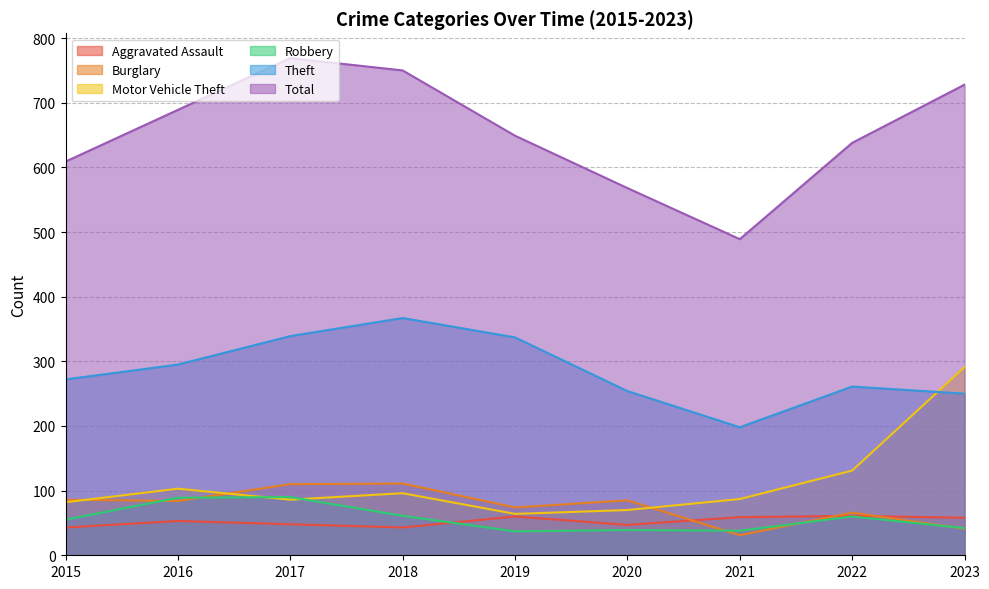

Is it true that Theft equals 297 at 2021?

False